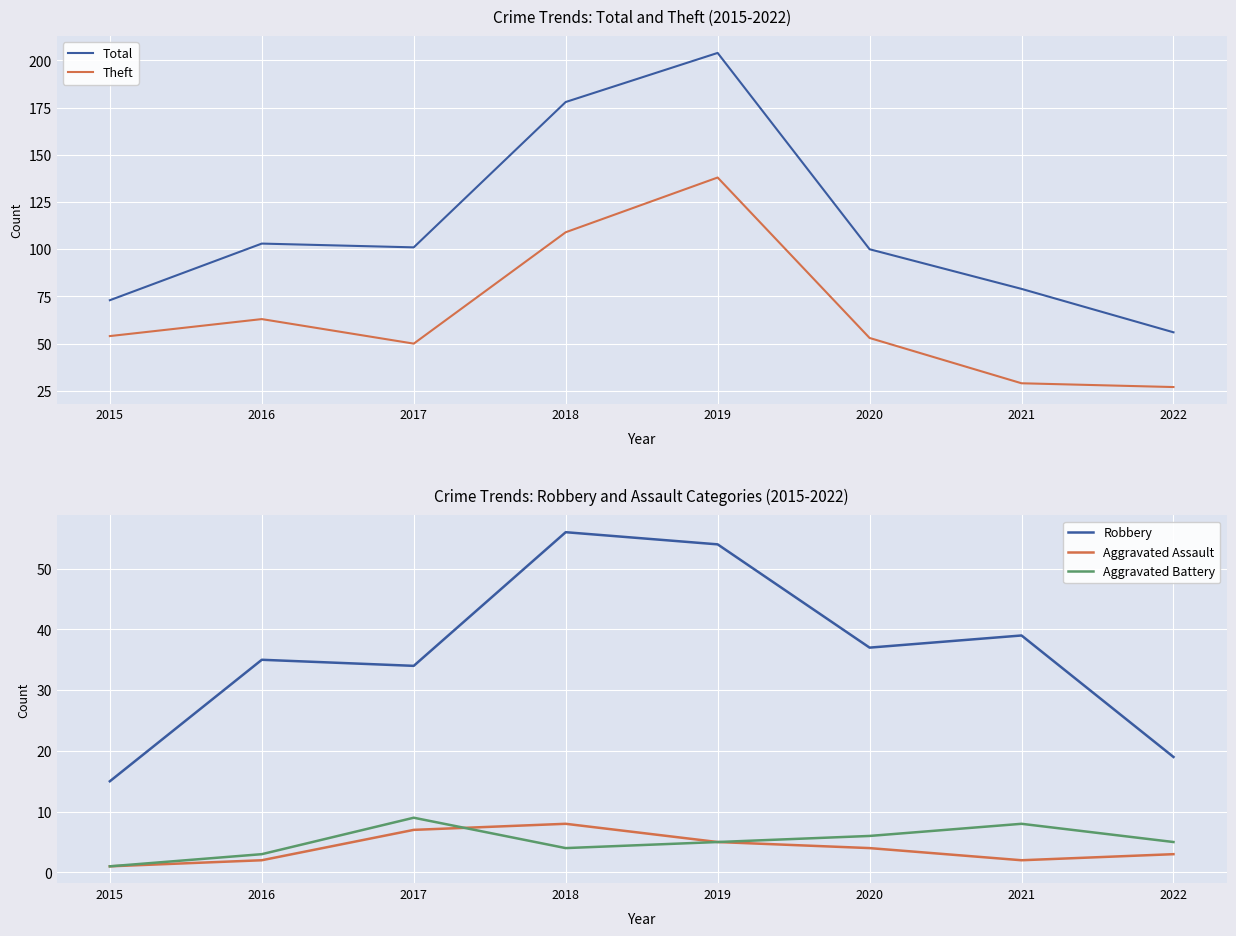

Where is Theft nearest to the value 82?

2016